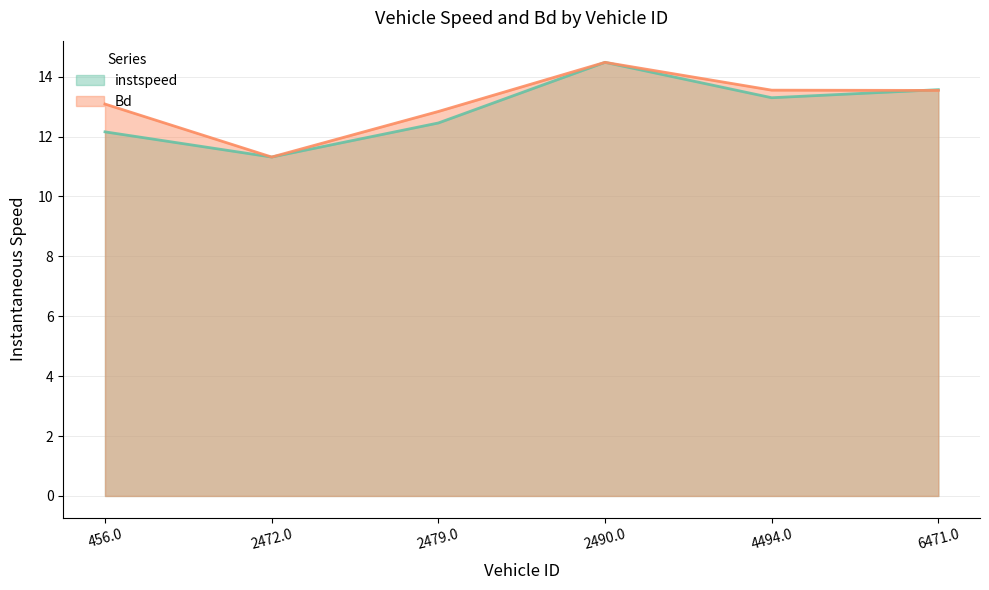

What is the difference between the second highest and minimum values in the instspeed series?

2.2